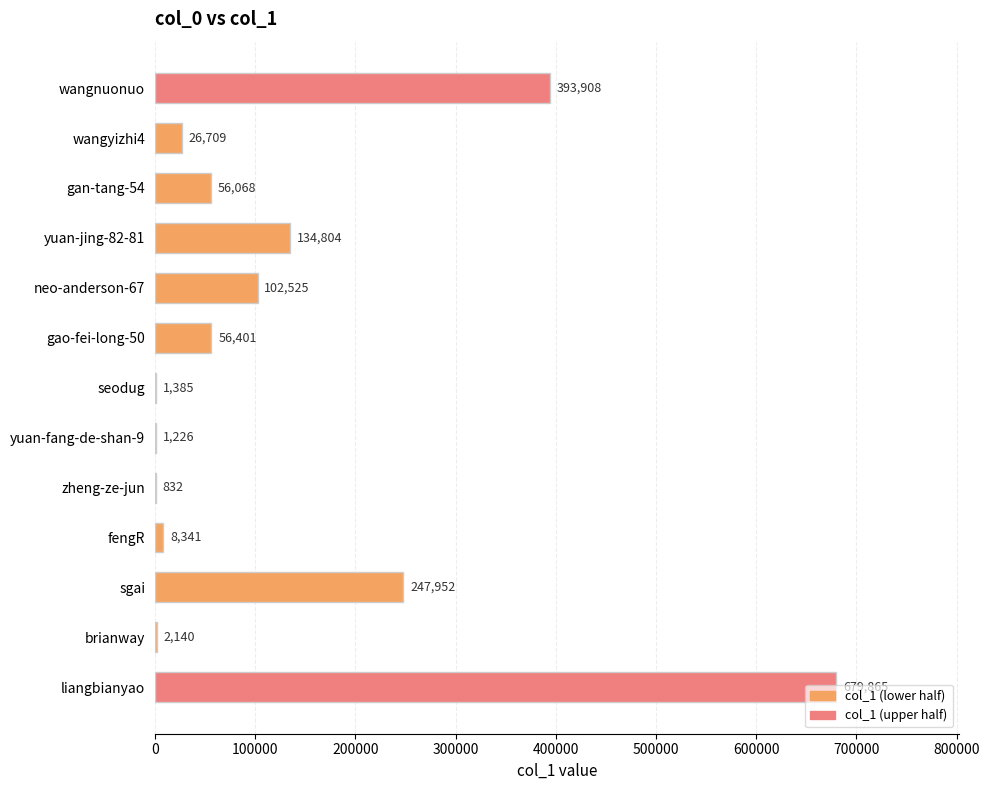

Which has a higher value, gan-tang-54 or wangyizhi4?

gan-tang-54